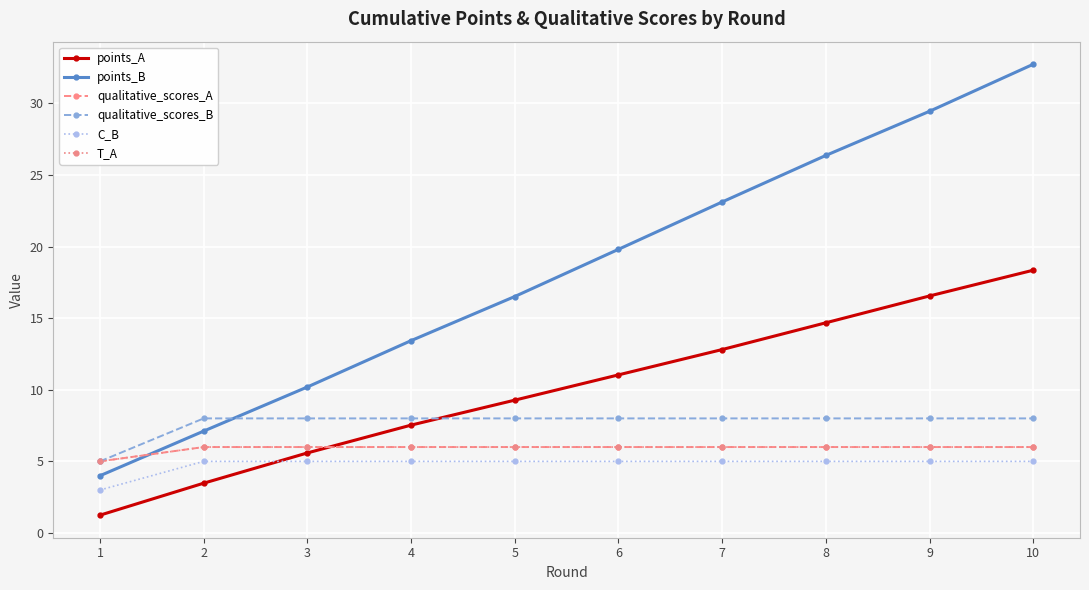

Which series has the largest total across all categories?

points_B